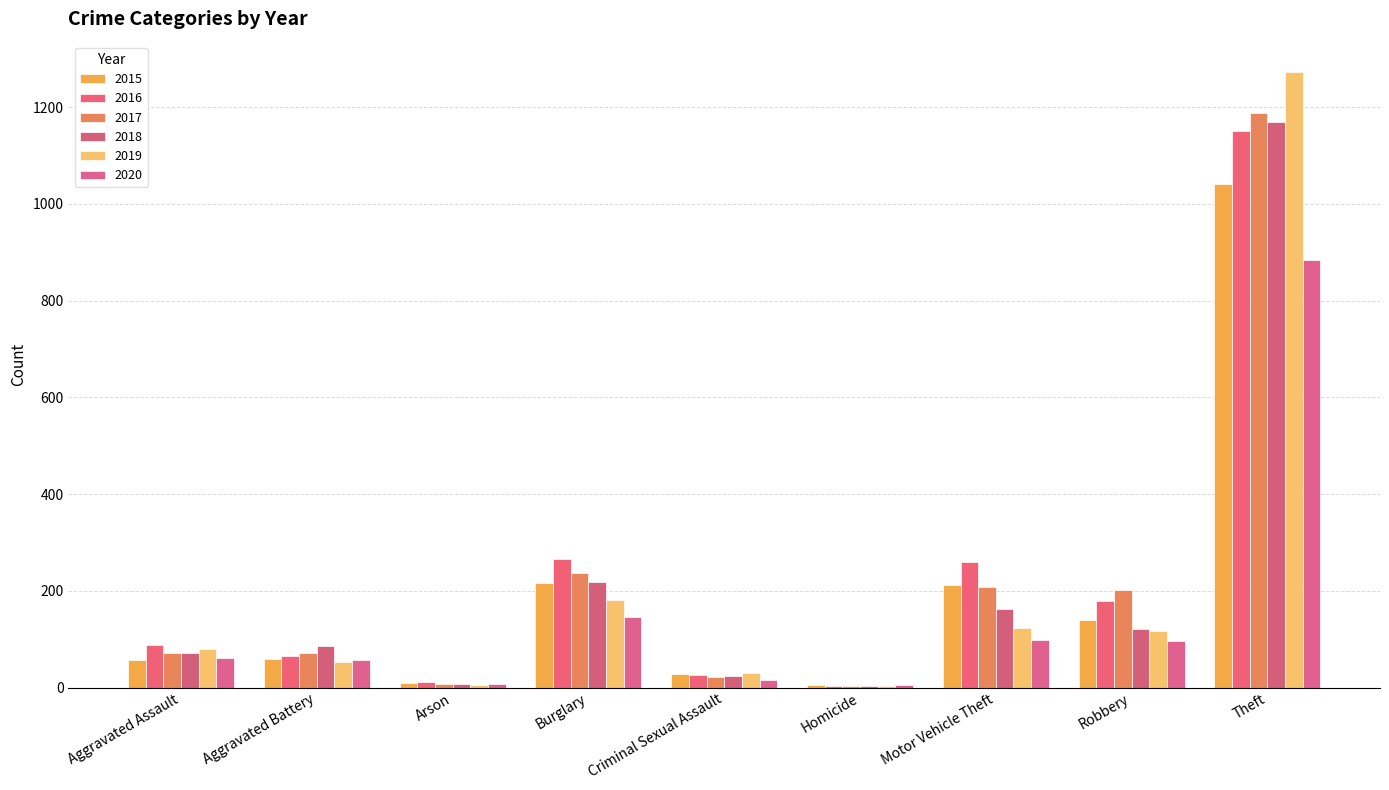

Rank the series at Aggravated Battery from lowest to highest value.

2019, 2020, 2015, 2016, 2017, 2018